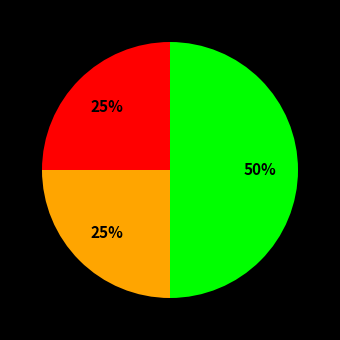

To the nearest percent, what is the average slice percentage?

33%